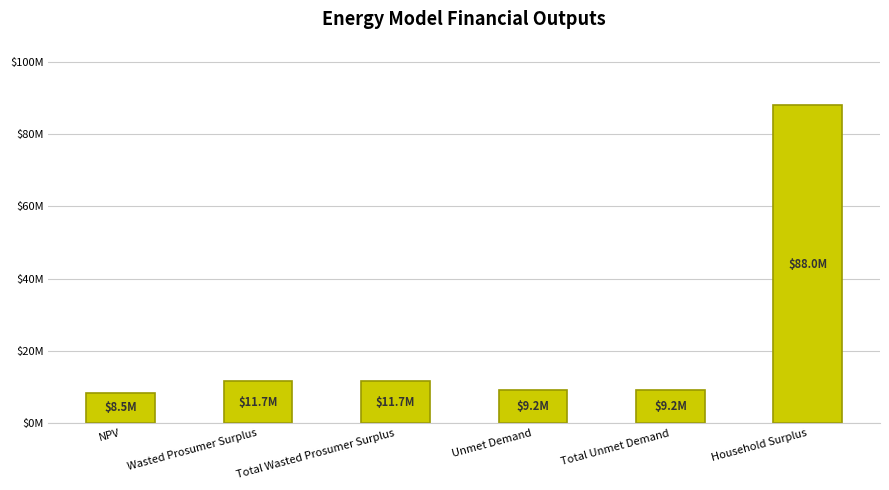

What is the difference between the maximum and second lowest values?

78747099.4